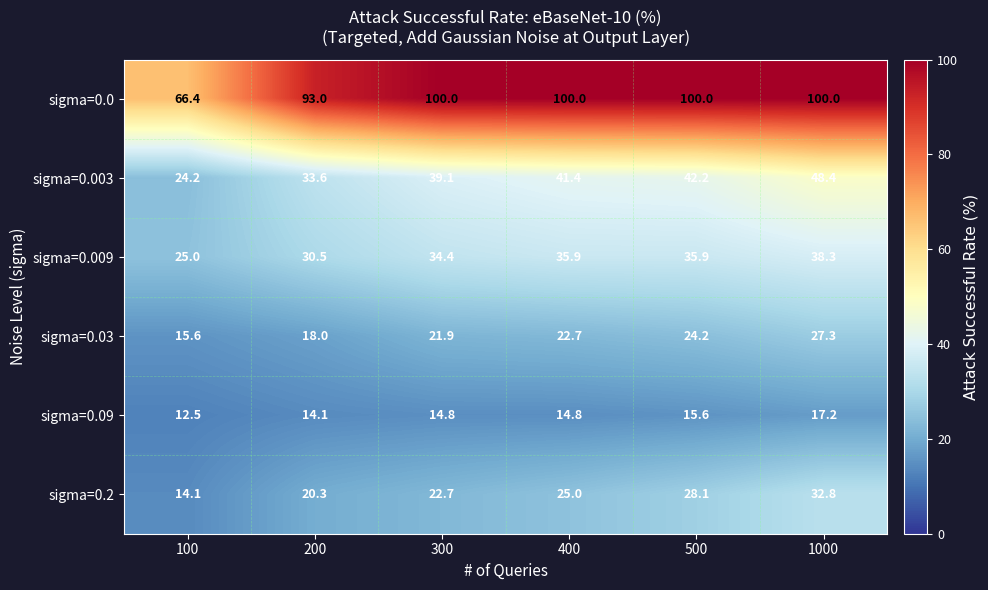

How many series are shown in this chart?

6